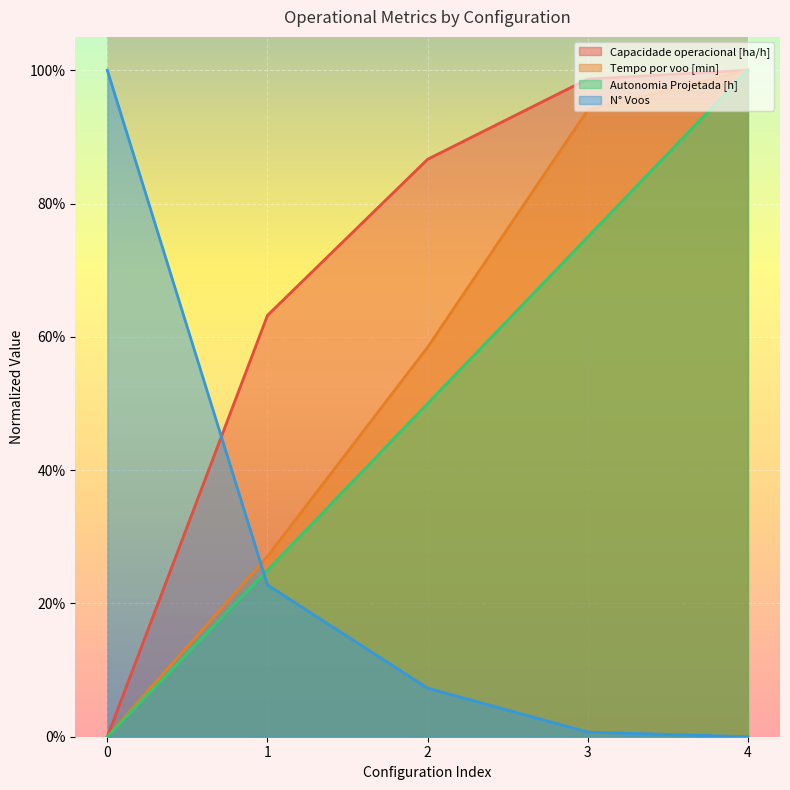

What is the sum of the Capacidade operacional [ha/h] values at 0 and 1?

0.6